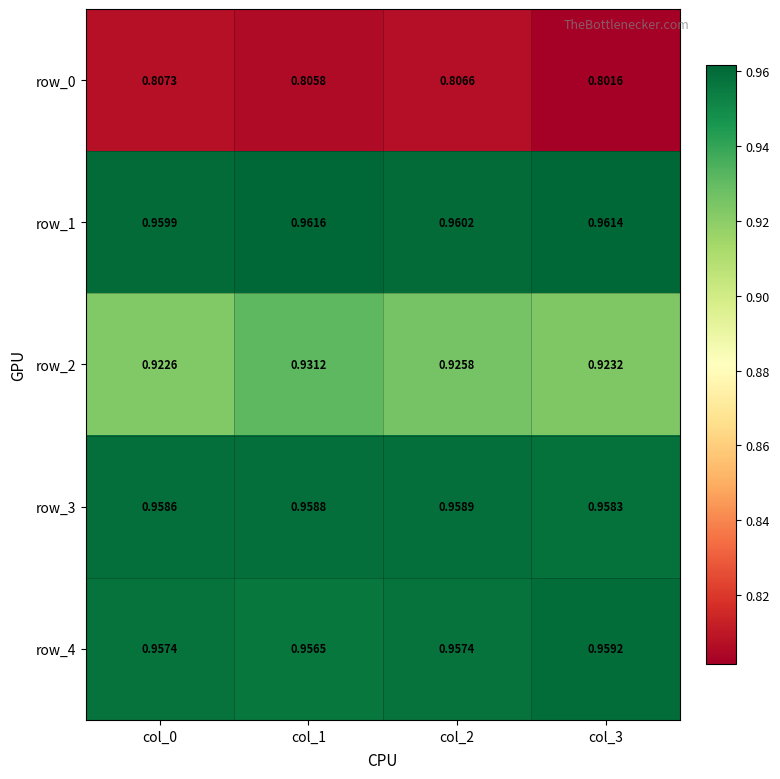

How many row_3 values are between 0 and 1?

4